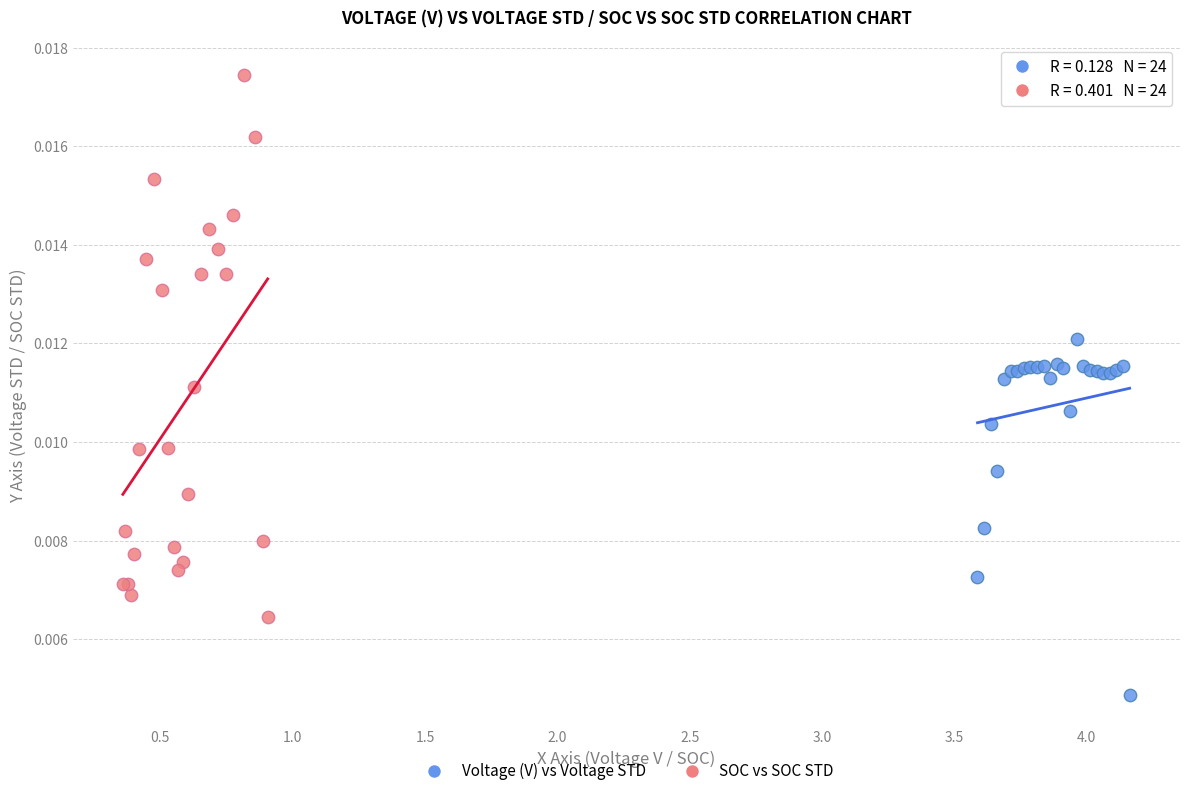

Which series reaches the minimum Y coordinate?

Voltage (V) vs Voltage STD